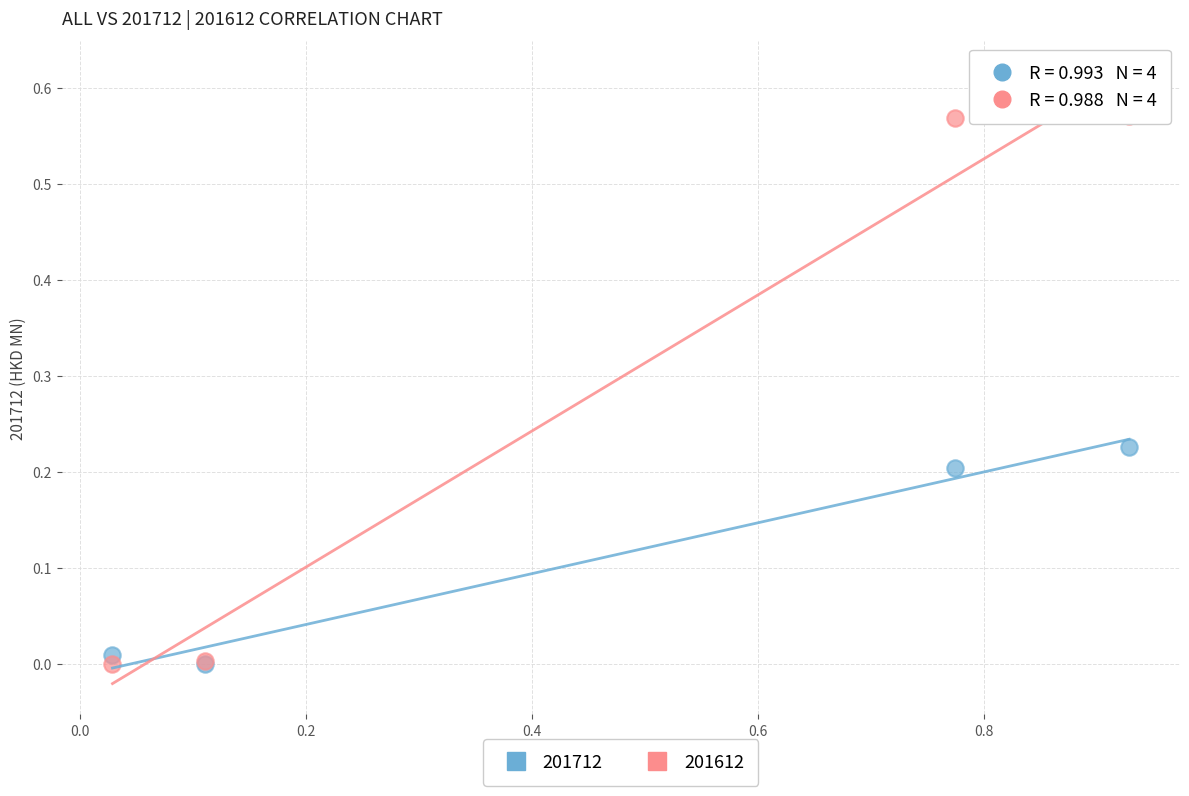

What are all the series names shown in the legend?

201712, 201612